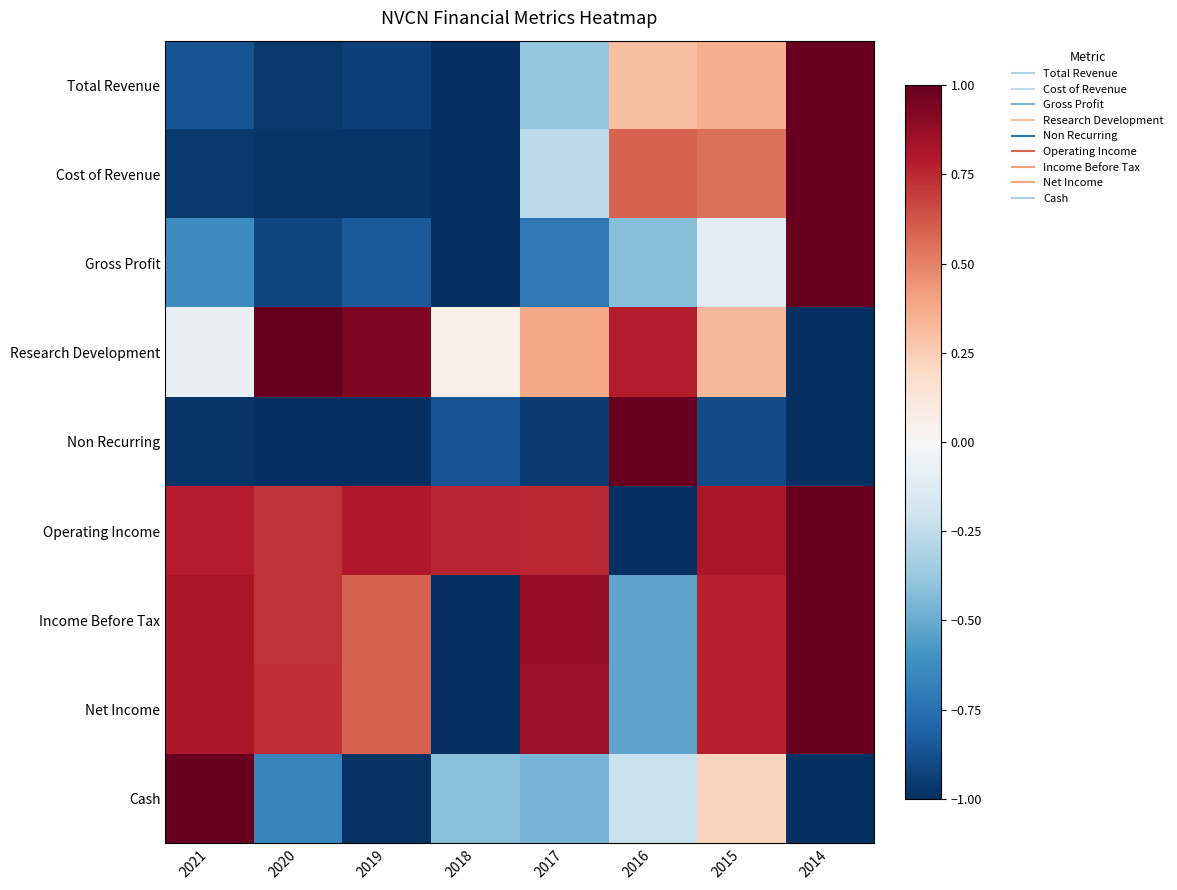

Which has a higher value, 2019 or 2016?

2016